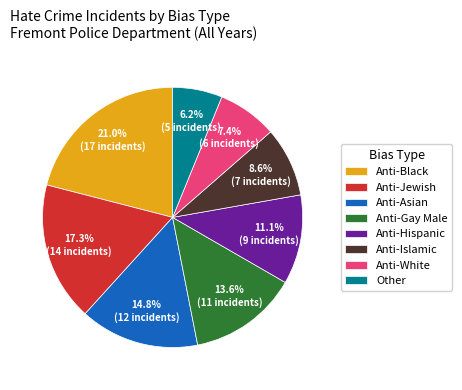

Between Anti-Jewish and Anti-White, which is larger?

Anti-Jewish